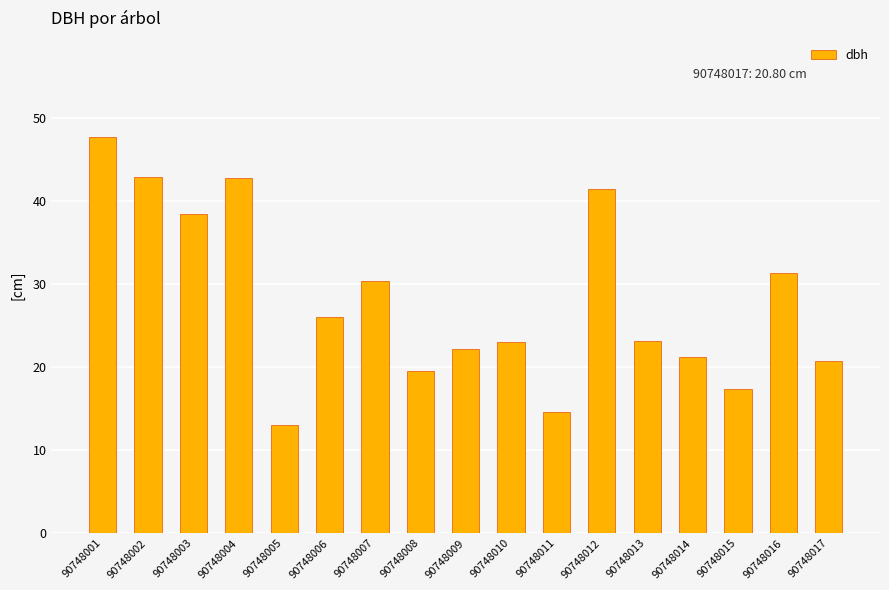

What is the average value?

28.0